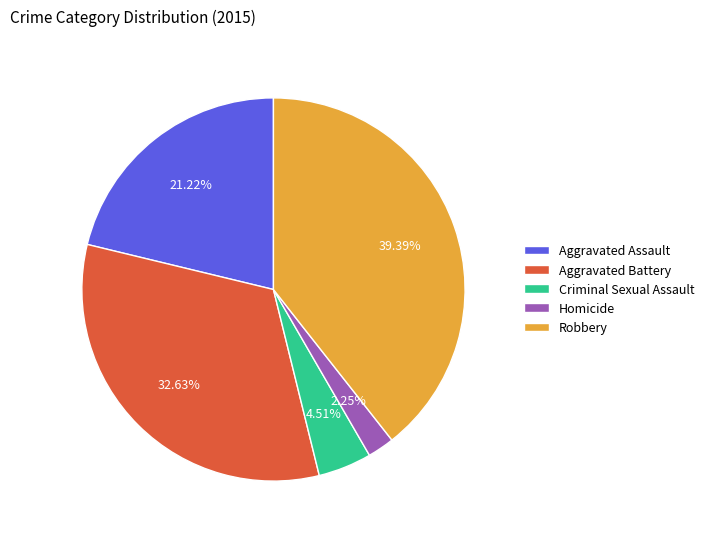

Between Robbery and Criminal Sexual Assault, which is larger?

Robbery